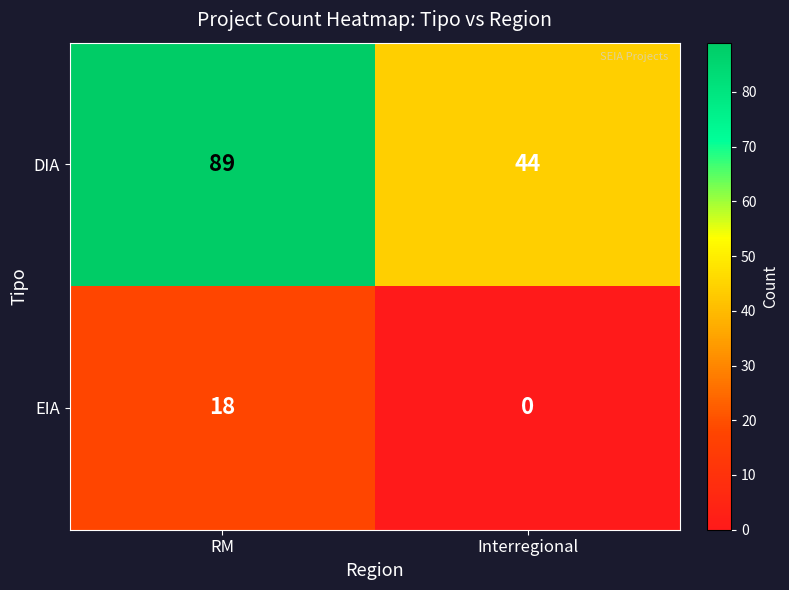

The value of DIA at Interregional is 44. True or false?

True